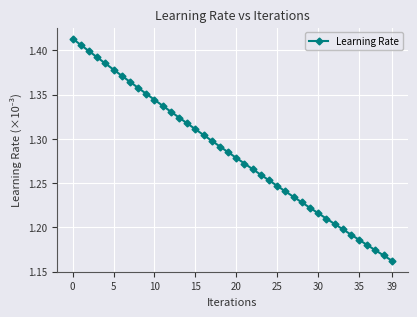

True or false: the data has more than 2 interior local peaks.

False